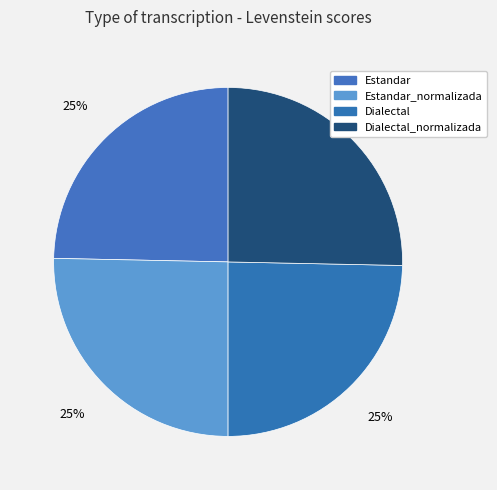

To the nearest percent, what percentage of the pie is Dialectal?

25%